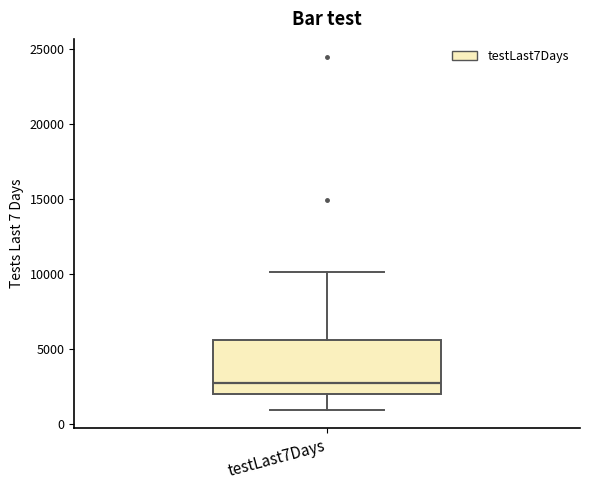

Read this box plot against the y-axis: the position of the median line, the range covered by the box, and the ends of both whiskers. The values are not printed on the chart, so give them approximately, as read against the axis.

median 2500, box 2000 to 5500, whiskers 1000 to 10000